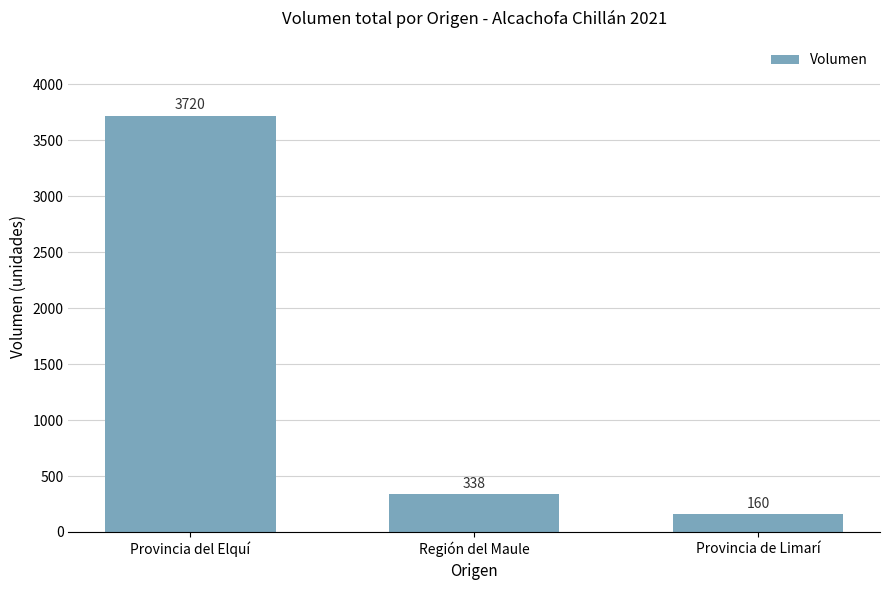

What is the sum of all values?

4218